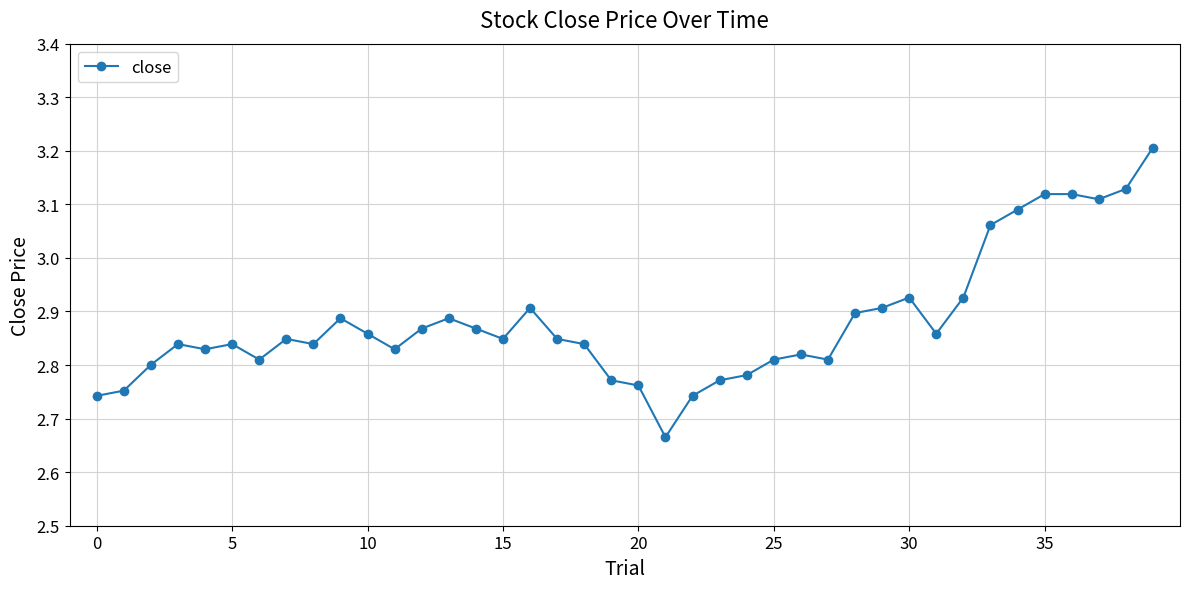

What is the difference between the maximum and minimum values?

0.5